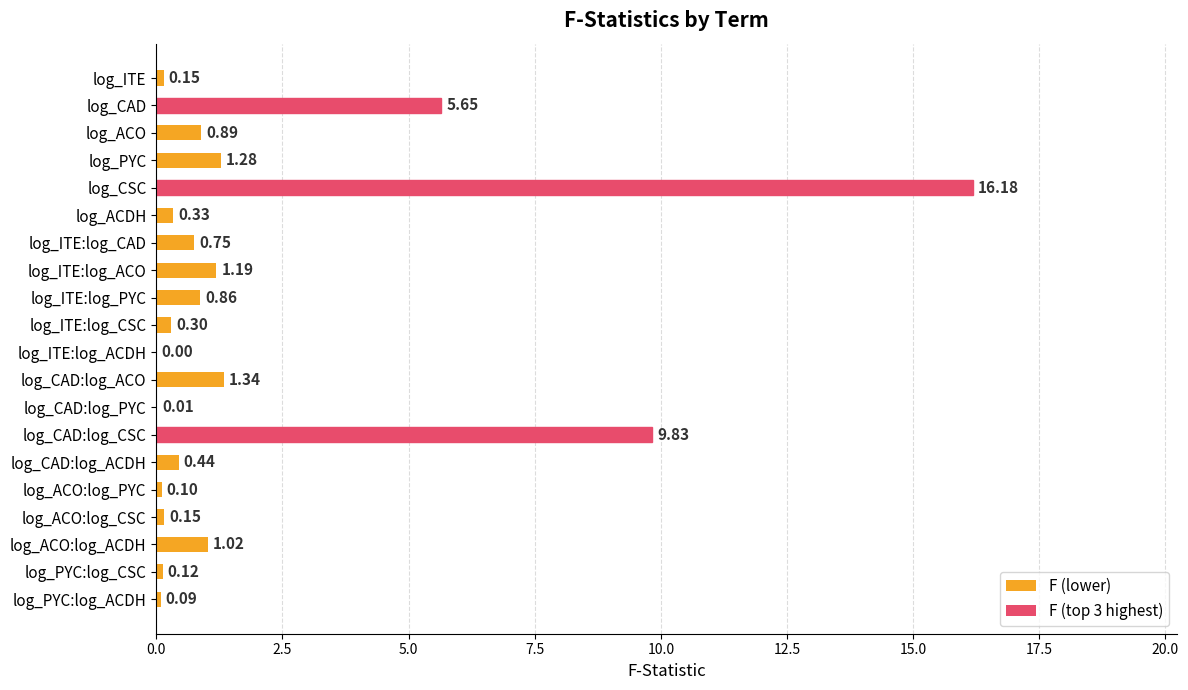

Where is the data nearest to the value 8?

log_CAD:log_CSC